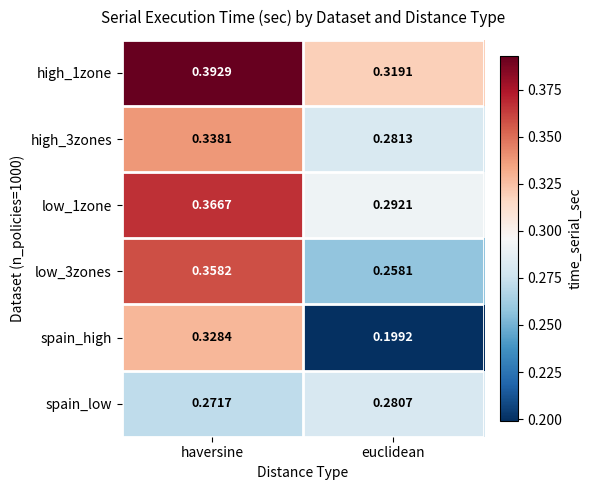

Between haversine and euclidean, which series saw the biggest shift?

spain_high